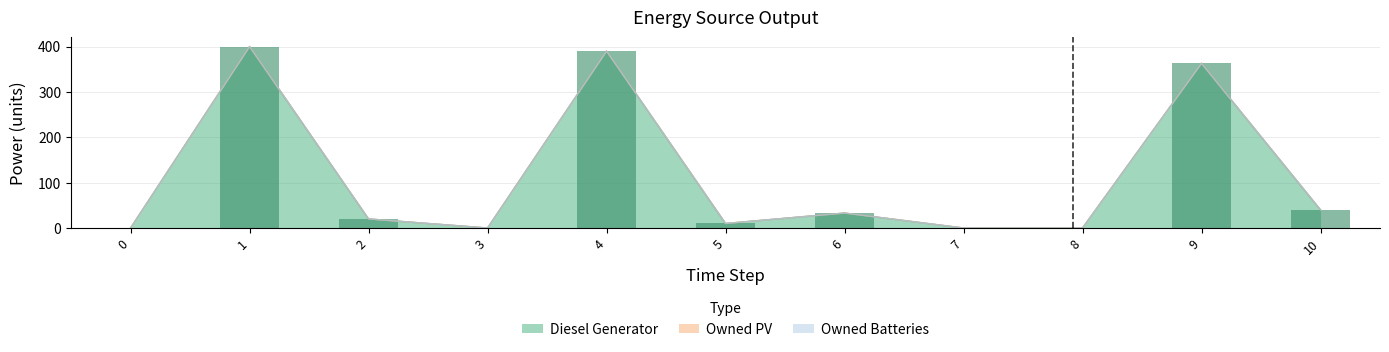

Is it true that Diesel Generator equals 627 at 1?

False